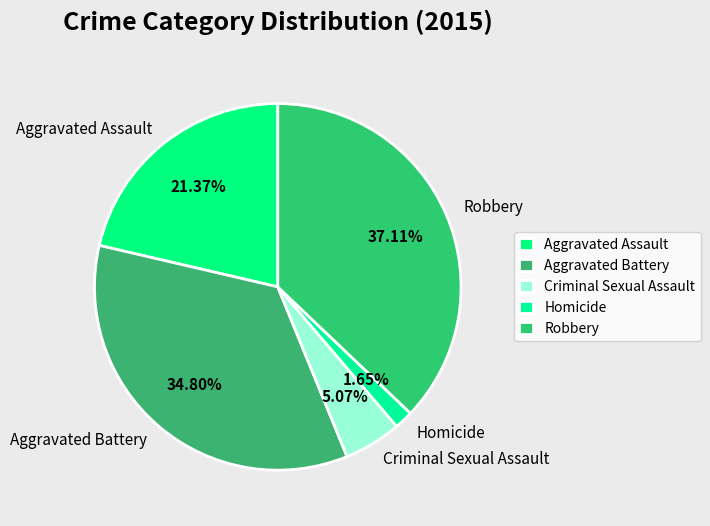

Between Aggravated Assault and Aggravated Battery, which is larger?

Aggravated Battery